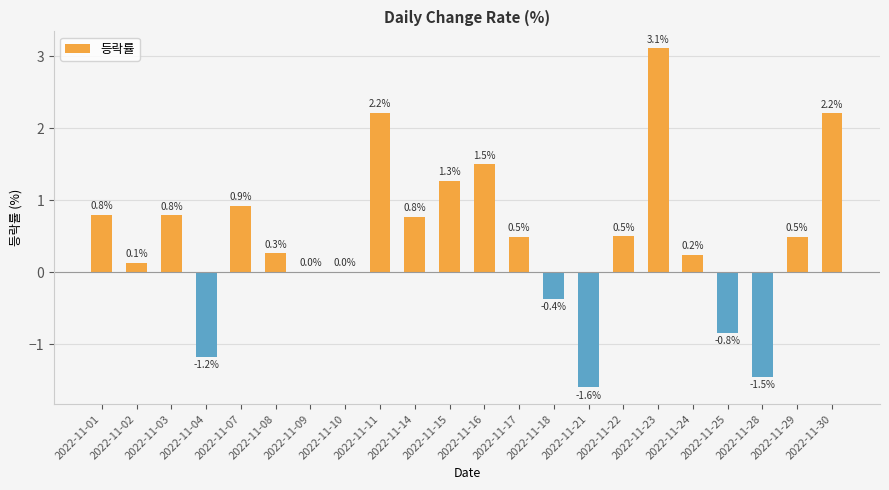

Reading left to right, what are all the values shown in this chart?

0.8	0.1	0.8	-1.2	0.9	0.3	0.0	0.0	2.2	0.8	1.3	1.5	0.5	-0.4	-1.6	0.5	3.1	0.2	-0.8	-1.5	0.5	2.2